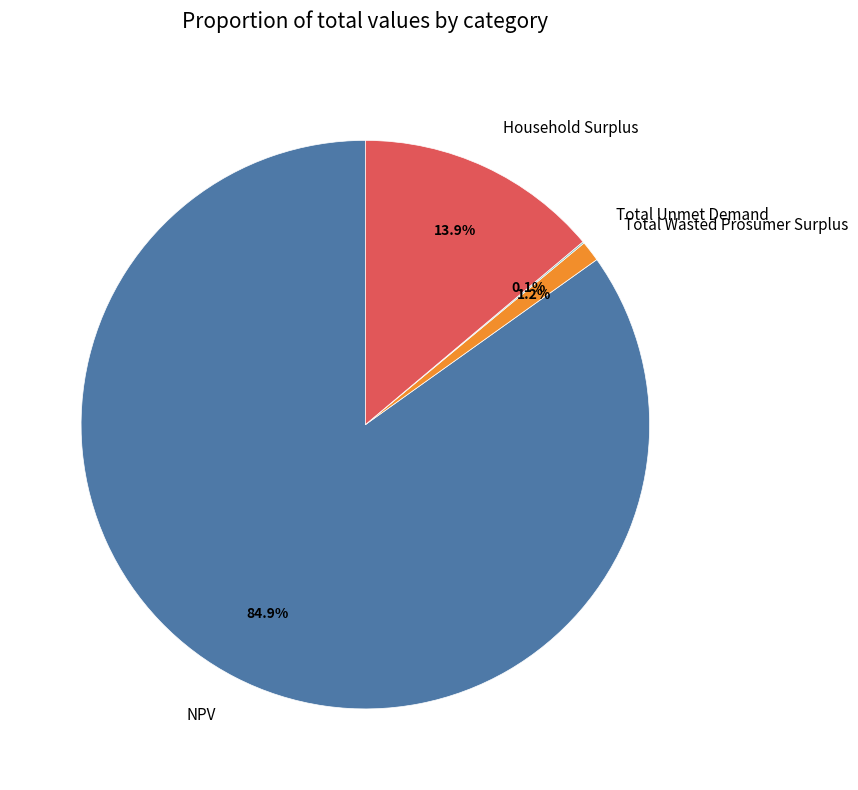

To the nearest percent, what portion does Household Surplus represent?

14%